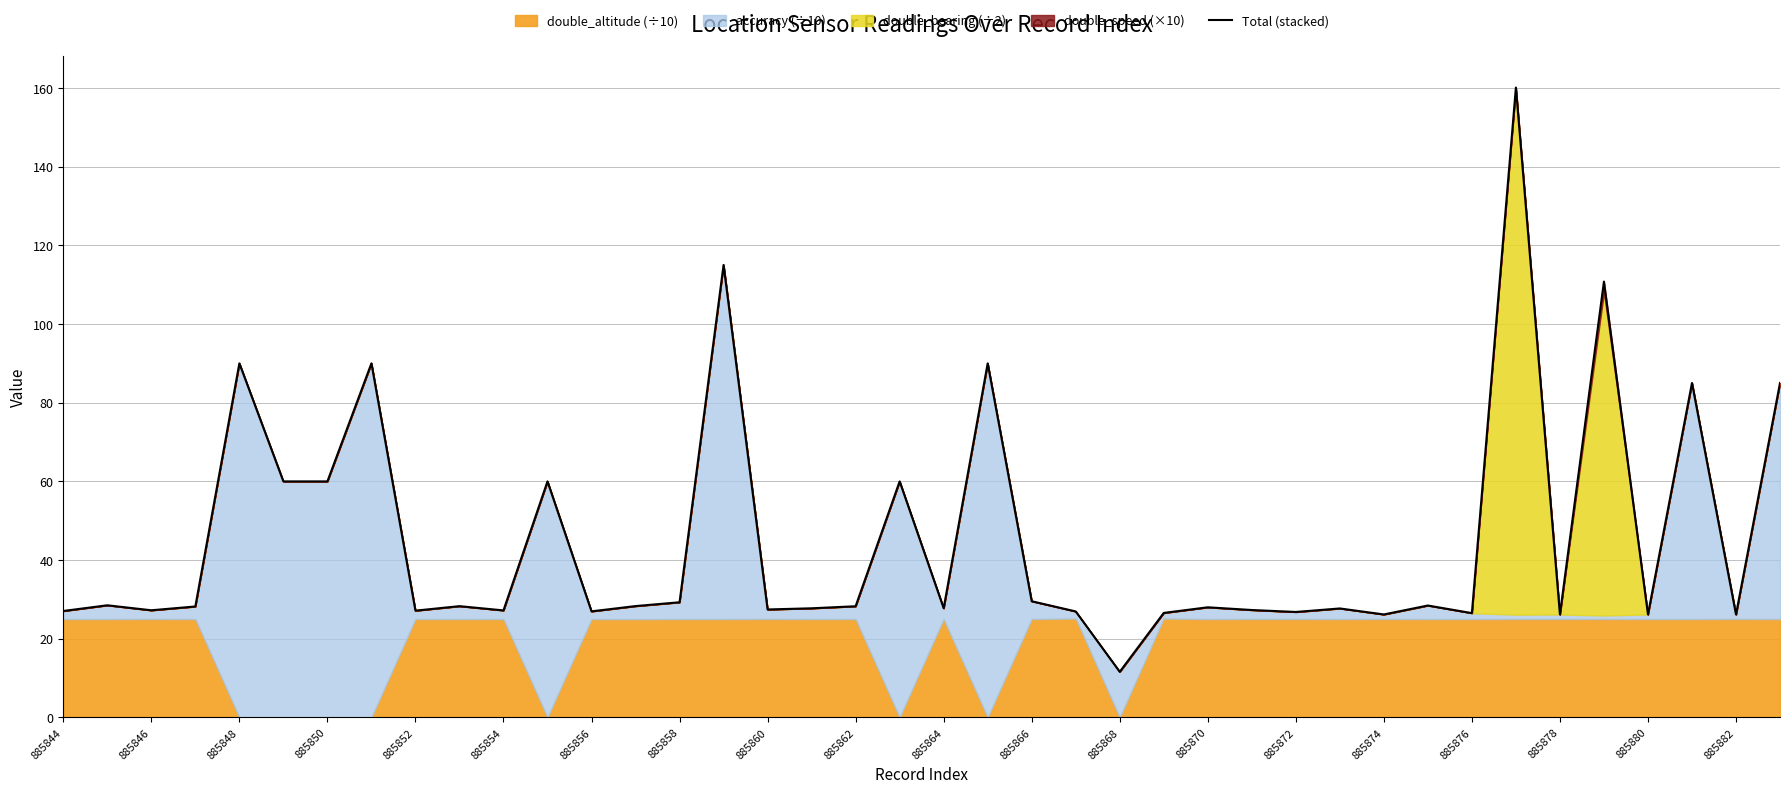

Read the value at 885870.

28.3